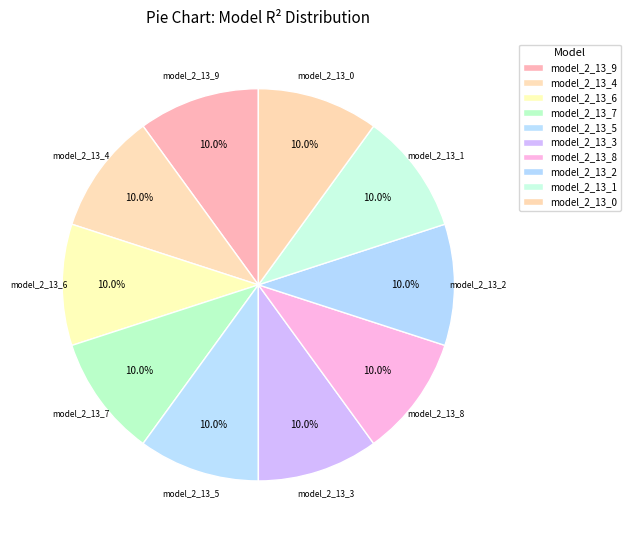

Is it true that model_2_13_2 is 10% of the pie?

True